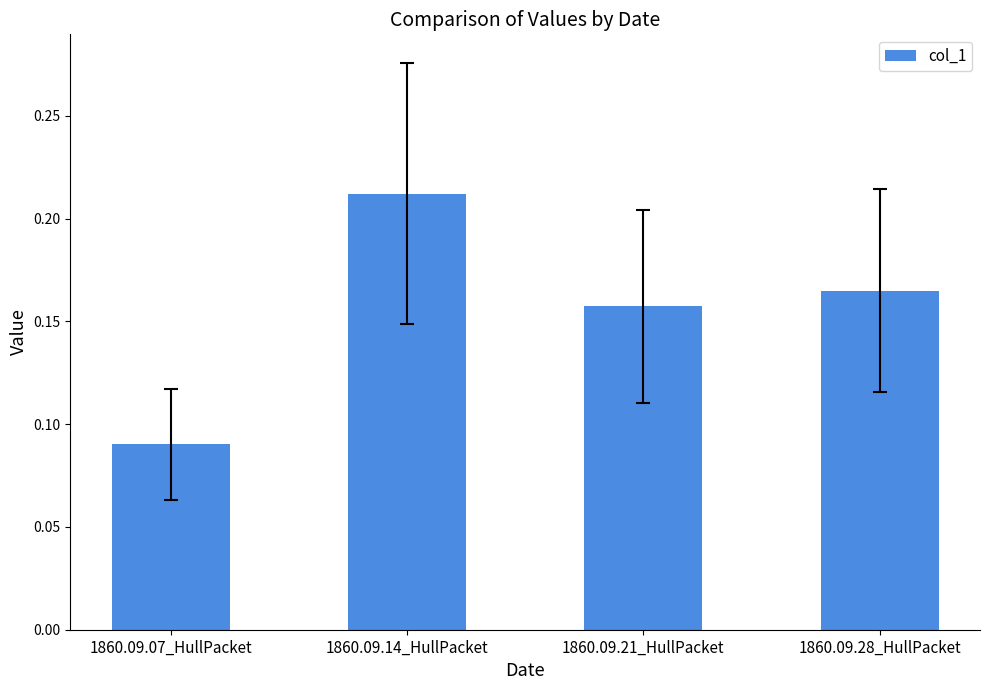

Does the chart contain any negative values?

No